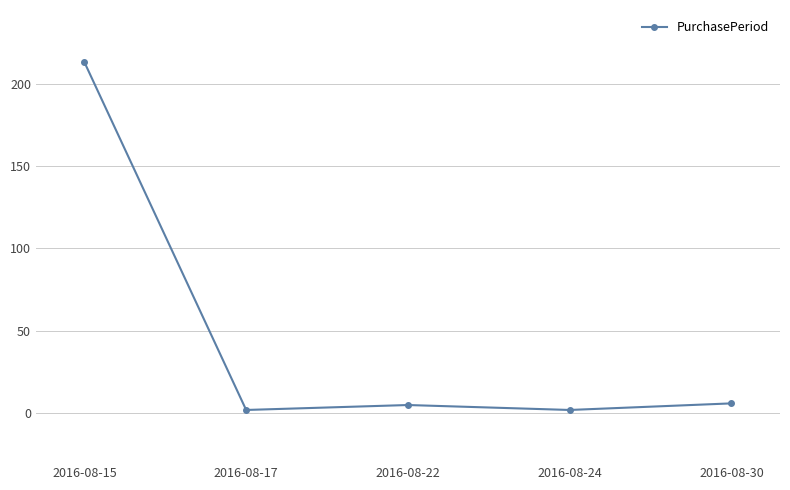

How many interior local valleys (lower than both neighbors) does the data have?

2